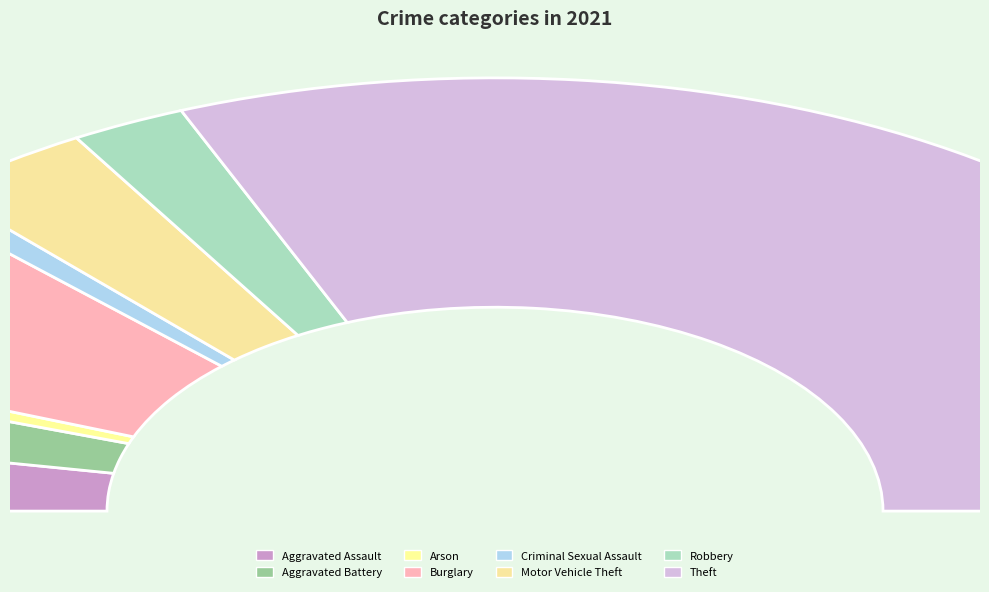

The Arson slice represents 1% of the pie. True or false?

True